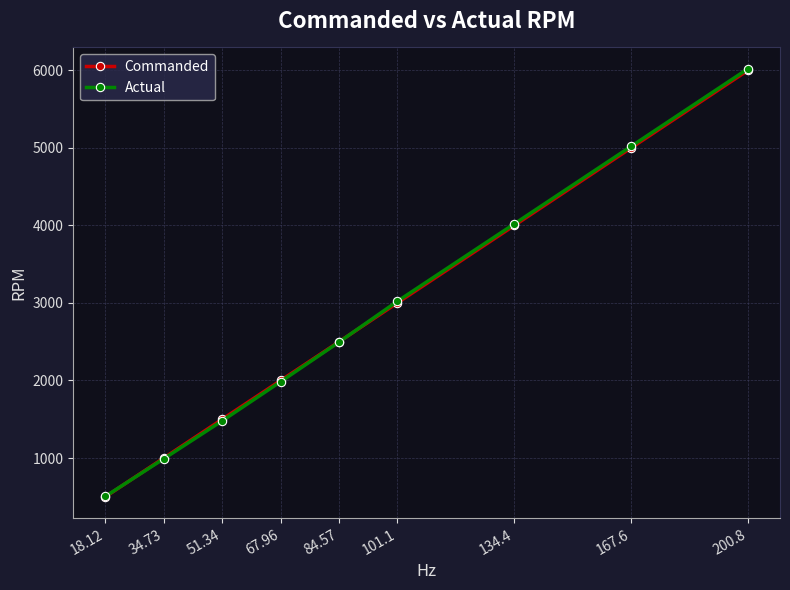

What is the spread (max minus min) of values at 51.34?

20